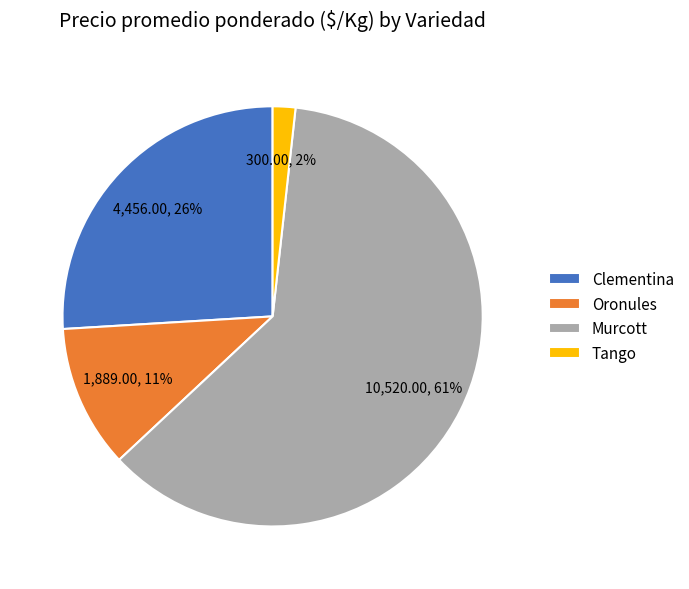

What is the smallest slice in the pie chart?

Tango